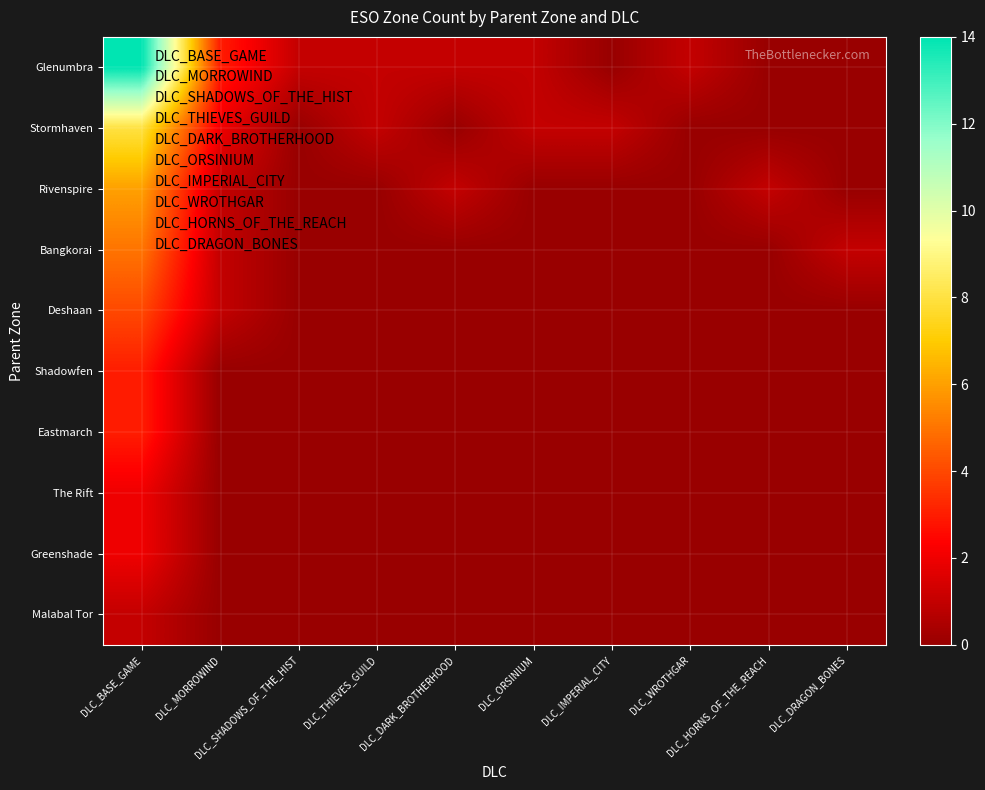

Which label corresponds to the largest value in the chart?

DLC_BASE_GAME